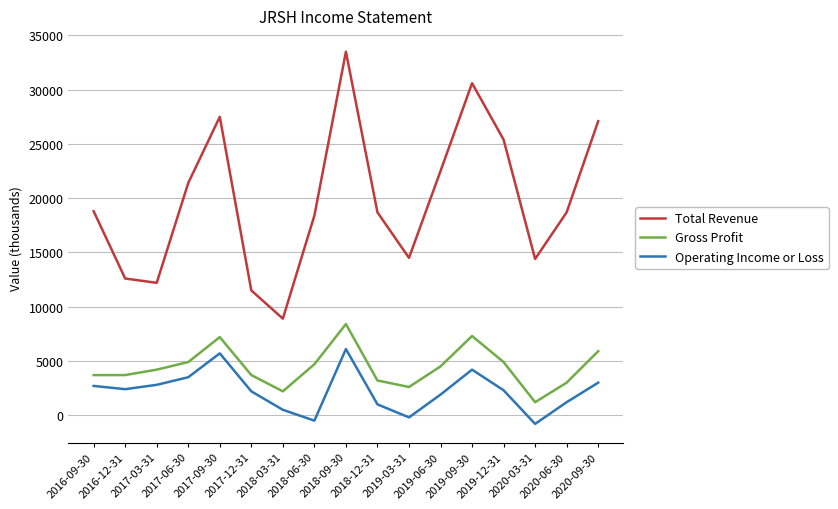

What position from the right is 2017-09-30?

13